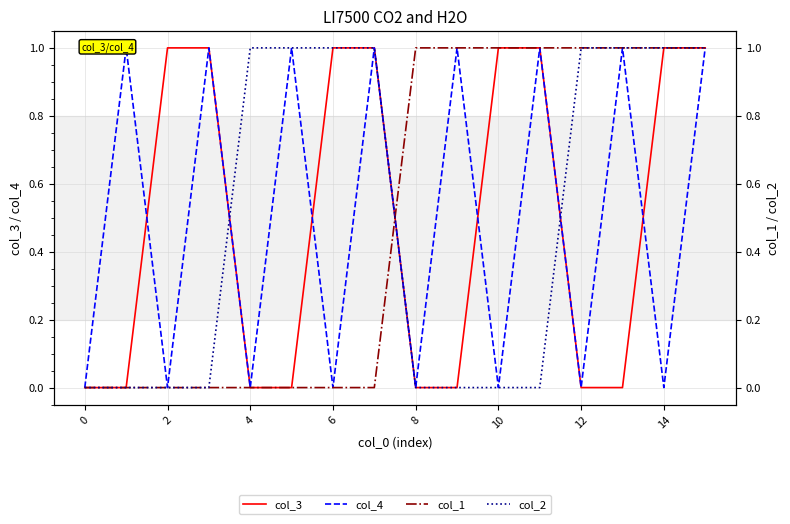

How many values in the col_1 series are below 1?

8